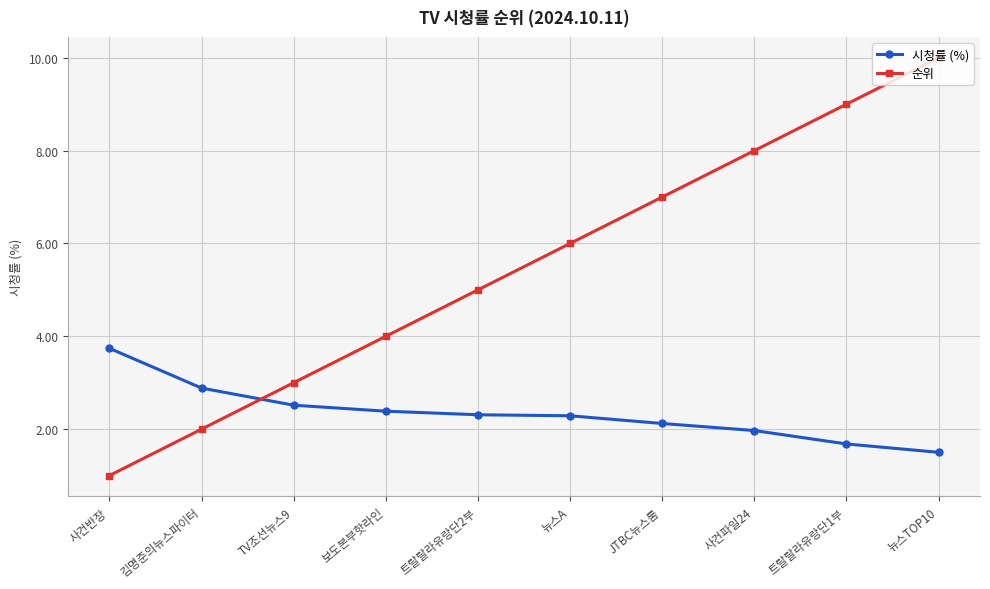

Reading left to right, list all the values displayed in this chart.

시청률 (%): 사건반장=3.7	김명준의뉴스파이터=2.9	TV조선뉴스9=2.5	보도본부핫라인=2.4	트랄랄라유랑단2부=2.3	뉴스A=2.3	JTBC뉴스룸=2.1	사건파일24=2.0	트랄랄라유랑단1부=1.7	뉴스TOP10=1.5
순위: 사건반장=1.0	김명준의뉴스파이터=2.0	TV조선뉴스9=3.0	보도본부핫라인=4.0	트랄랄라유랑단2부=5.0	뉴스A=6.0	JTBC뉴스룸=7.0	사건파일24=8.0	트랄랄라유랑단1부=9.0	뉴스TOP10=10.0